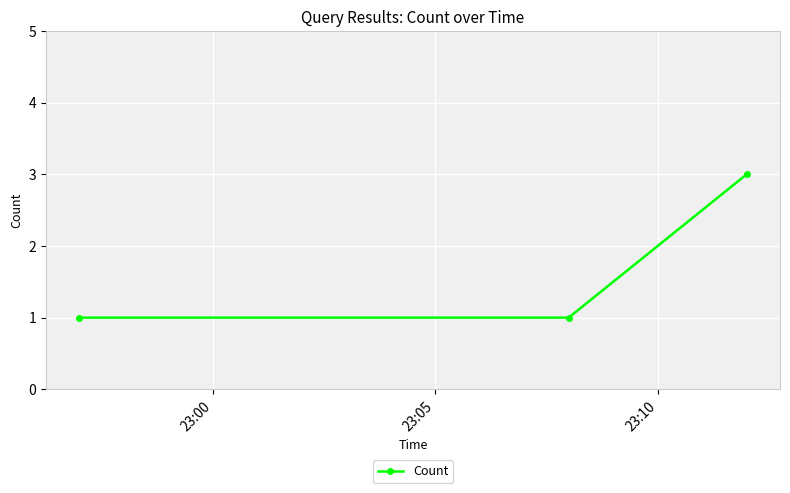

What is the difference between the maximum and minimum values?

2